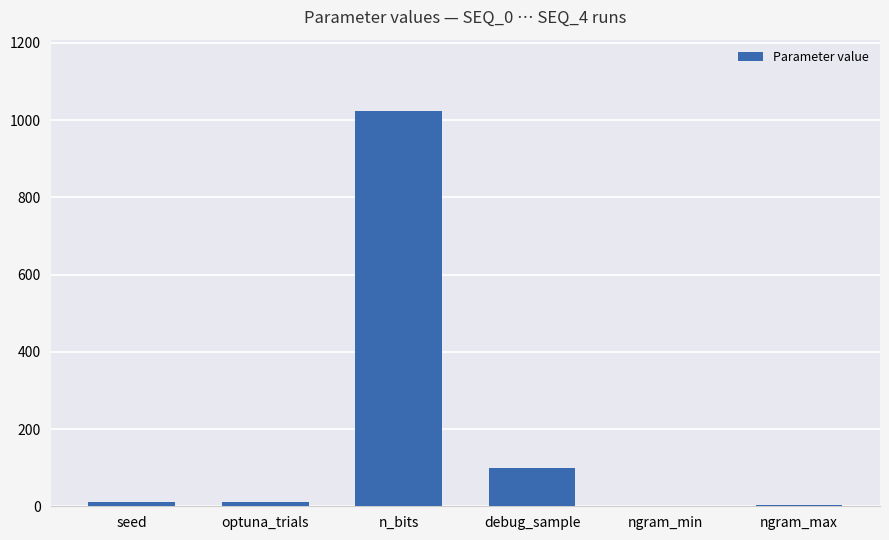

Are the bars horizontal?

No